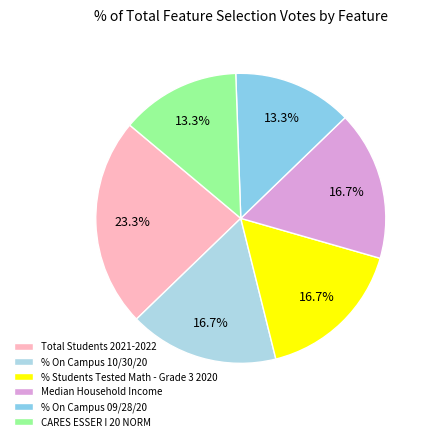

Between % On Campus 10/30/20 and % Students Tested Math - Grade 3 2020, which is larger?

% On Campus 10/30/20